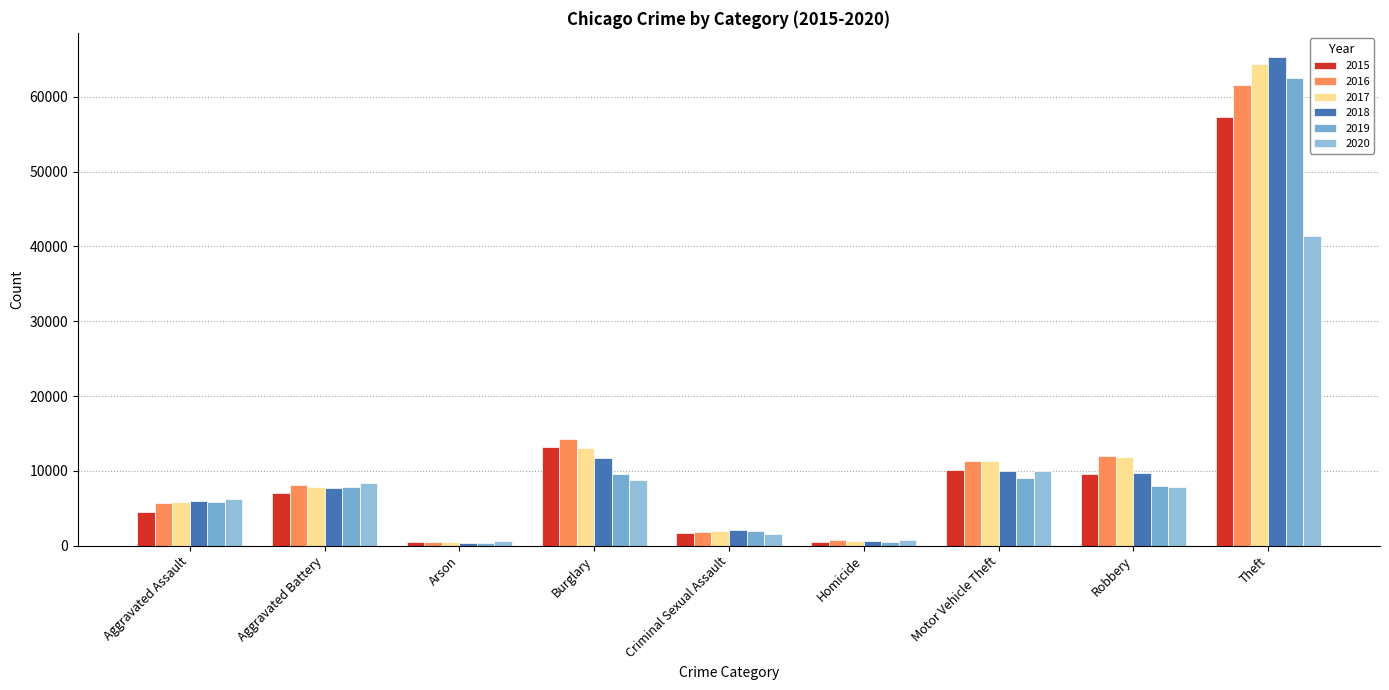

Which category has the lowest value in the 2020 series?

Arson